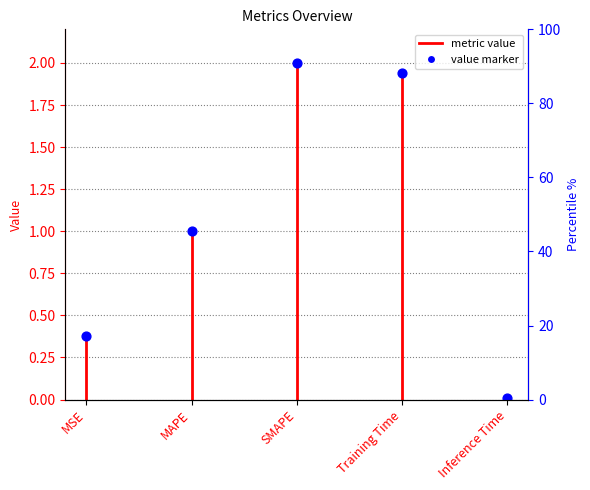

Between MAPE and MSE, which is larger?

MAPE